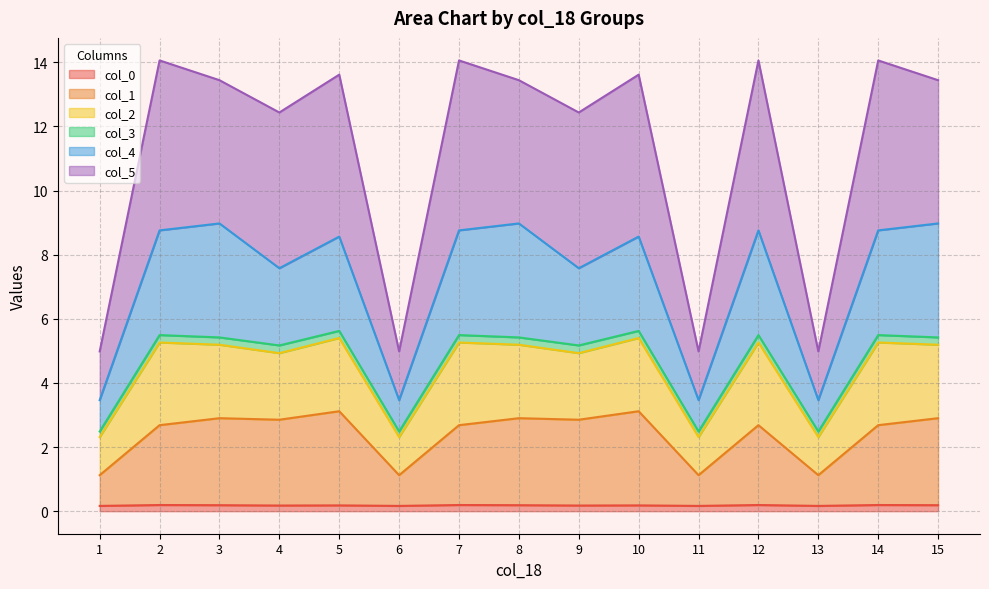

True or false: col_4 and col_1 cross at least once.

False